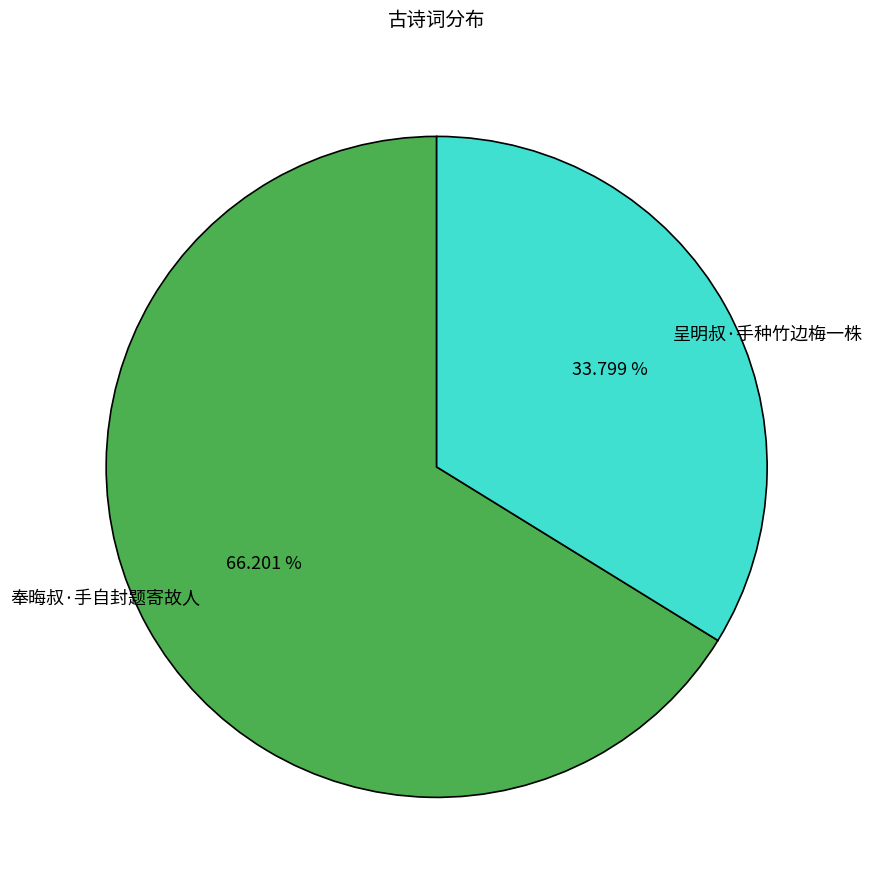

True or false: 奉晦叔·手自封题寄故人 accounts for 66% of the total.

True